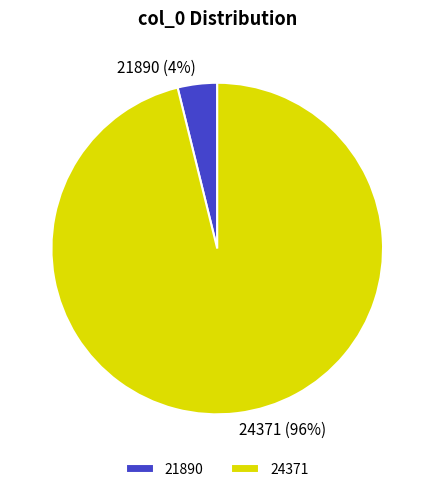

The 21890 slice represents 4% of the pie. True or false?

True